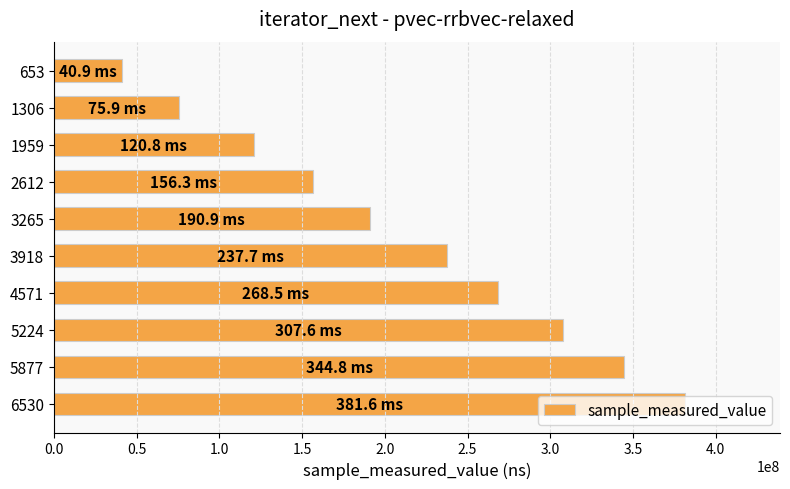

Rank the categories by value from lowest to highest.

653, 1306, 1959, 2612, 3265, 3918, 4571, 5224, 5877, 6530